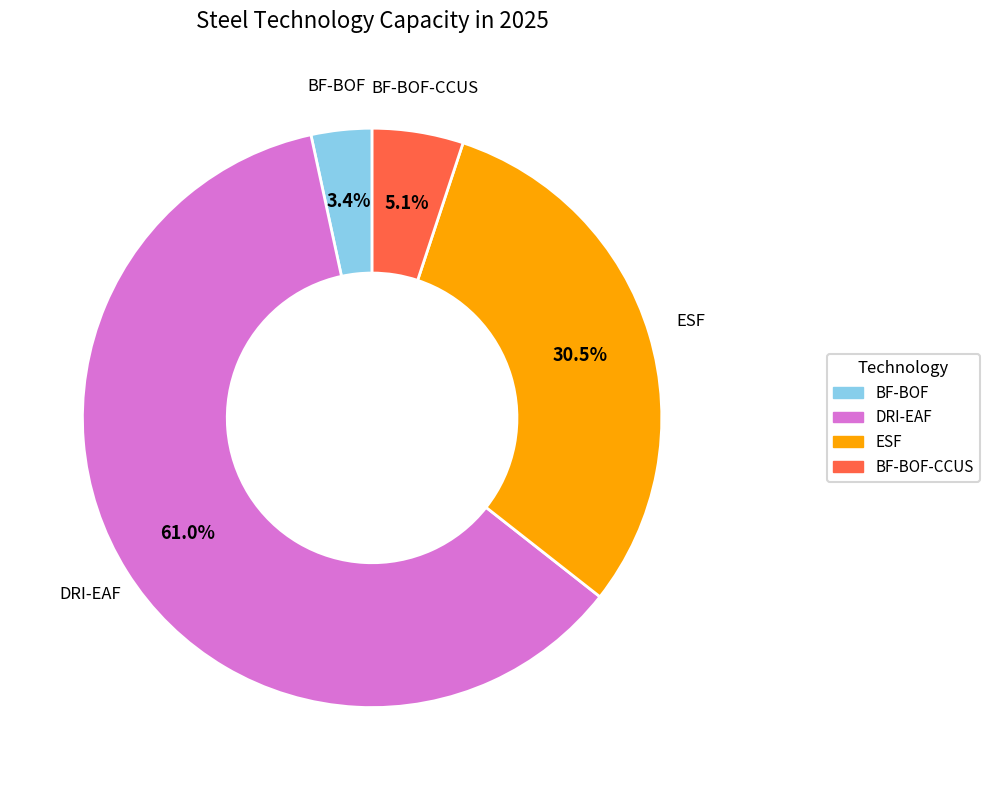

Does any single category account for the majority?

Yes